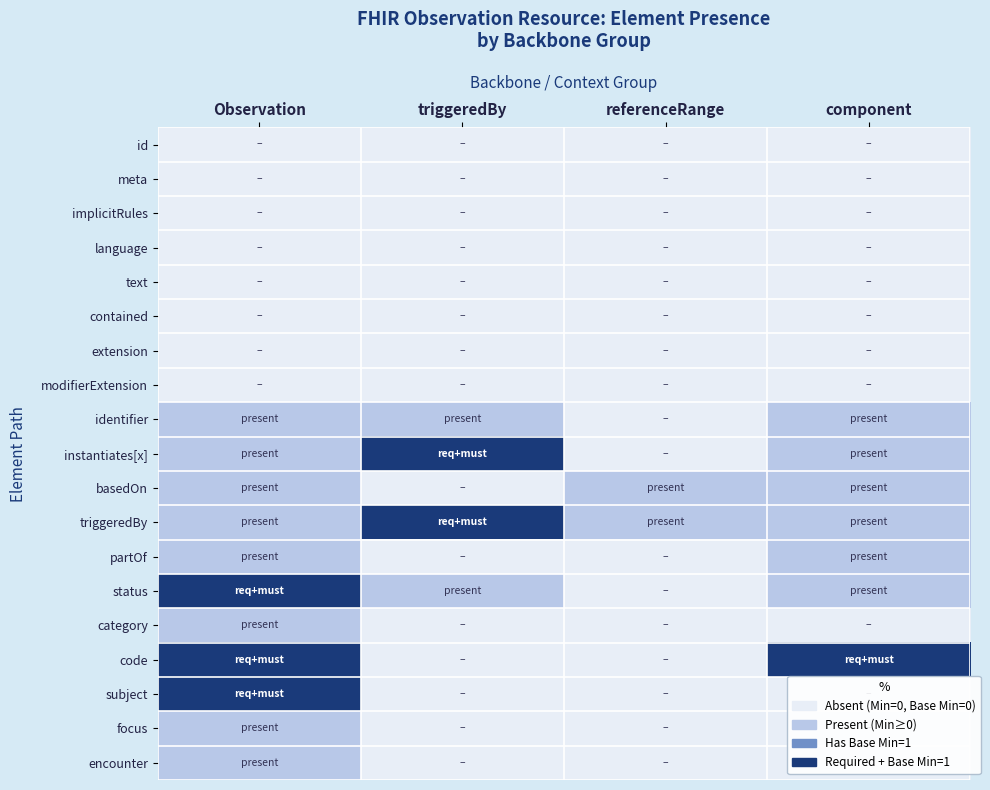

Reading right to left, list all the values displayed in this chart.

id: component=0	referenceRange=0	triggeredBy=0	Observation=0
meta: component=0	referenceRange=0	triggeredBy=0	Observation=0
implicitRules: component=0	referenceRange=0	triggeredBy=0	Observation=0
language: component=0	referenceRange=0	triggeredBy=0	Observation=0
text: component=0	referenceRange=0	triggeredBy=0	Observation=0
contained: component=0	referenceRange=0	triggeredBy=0	Observation=0
extension: component=0	referenceRange=0	triggeredBy=0	Observation=0
modifierExtension: component=0	referenceRange=0	triggeredBy=0	Observation=0
identifier: component=1	referenceRange=0	triggeredBy=1	Observation=1
instantiates[x]: component=1	referenceRange=0	triggeredBy=3	Observation=1
basedOn: component=1	referenceRange=1	triggeredBy=0	Observation=1
triggeredBy: component=1	referenceRange=1	triggeredBy=3	Observation=1
partOf: component=1	referenceRange=0	triggeredBy=0	Observation=1
status: component=1	referenceRange=0	triggeredBy=1	Observation=3
category: component=0	referenceRange=0	triggeredBy=0	Observation=1
code: component=3	referenceRange=0	triggeredBy=0	Observation=3
subject: component=0	referenceRange=0	triggeredBy=0	Observation=3
focus: component=0	referenceRange=0	triggeredBy=0	Observation=1
encounter: component=0	referenceRange=0	triggeredBy=0	Observation=1